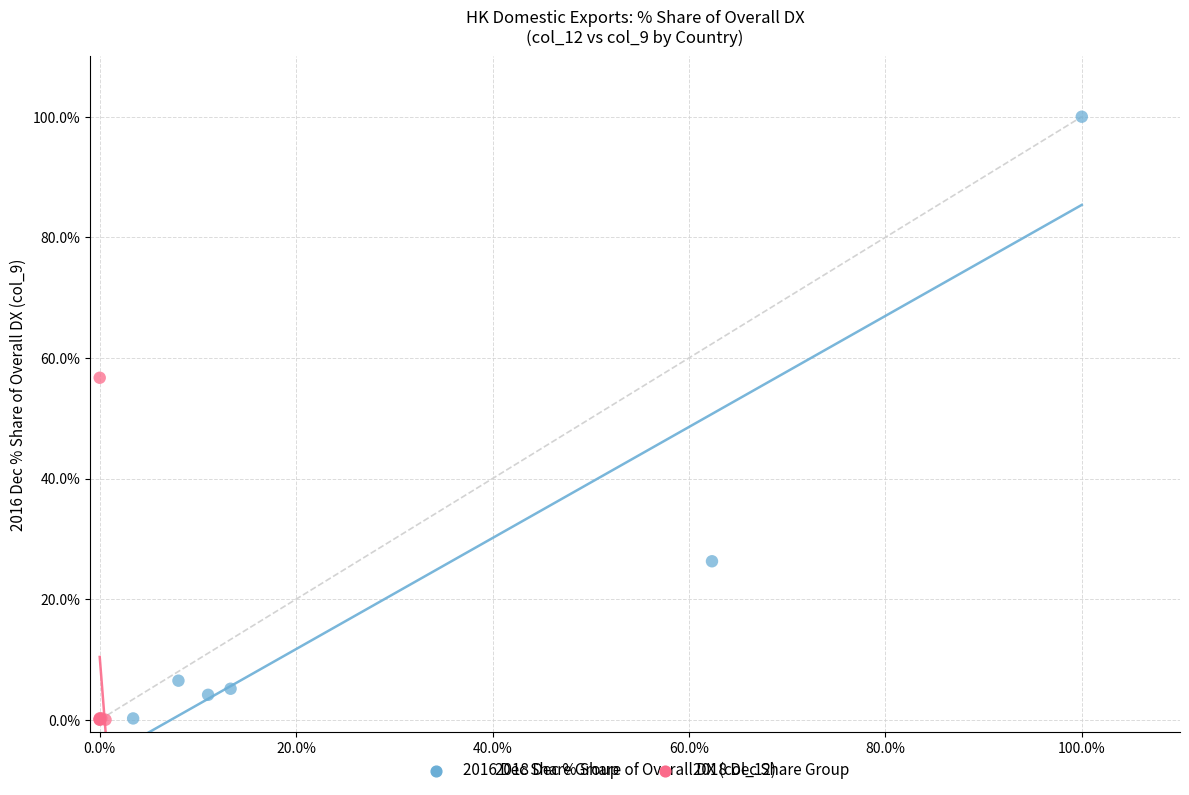

Which series reaches the maximum Y coordinate?

2016 Dec Share Group